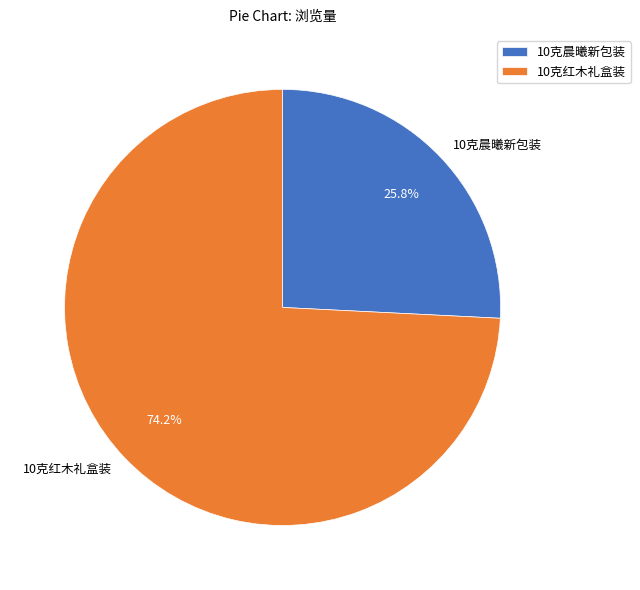

Count the number of slices in the pie.

2